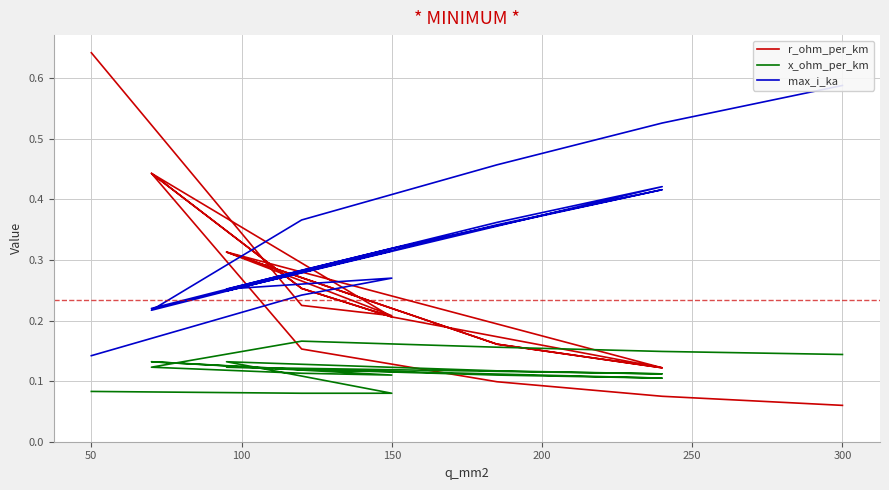

True or false: max_i_ka and r_ohm_per_km intersect in this chart.

True